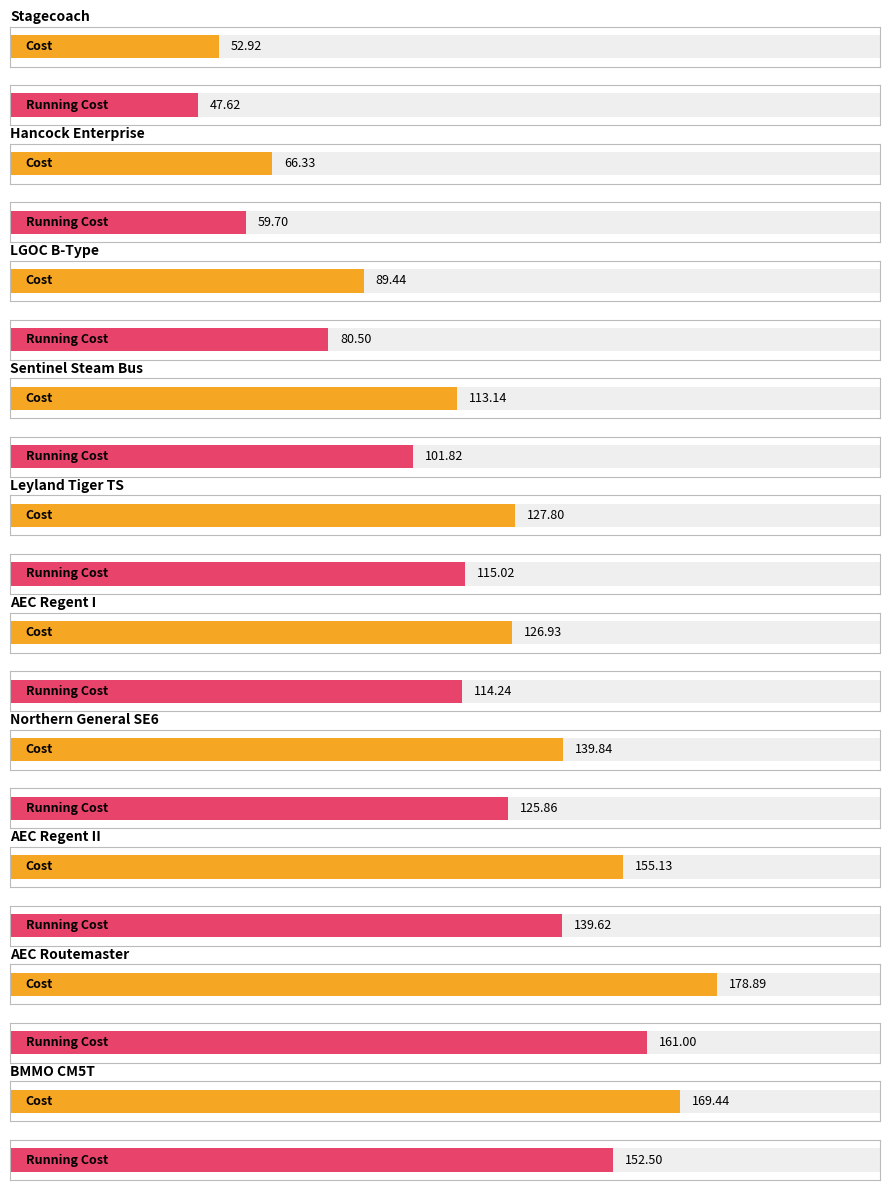

What is the maximum value for Running Cost?

161.0